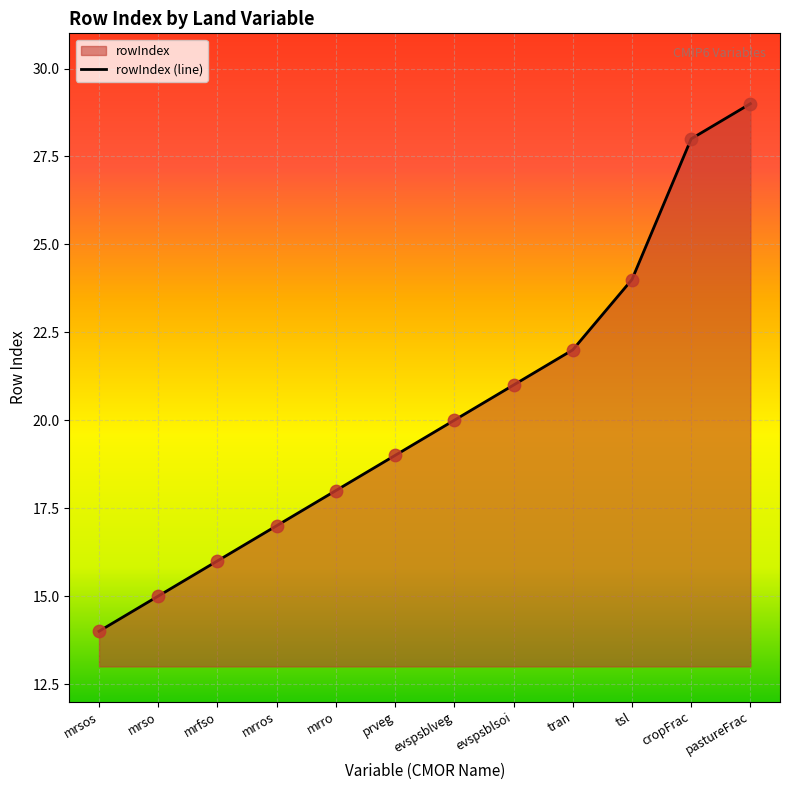

What is the ratio of the value at mrfso to the value at tsl?

0.7